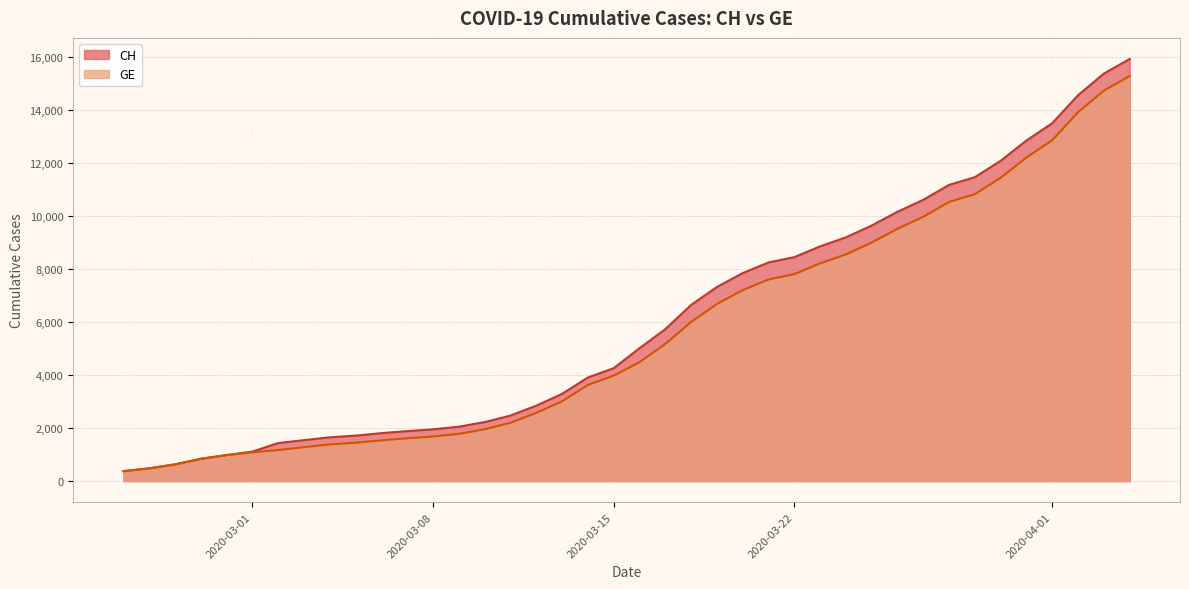

The GE series shows 7807 at 2020-03-22. True or false?

True